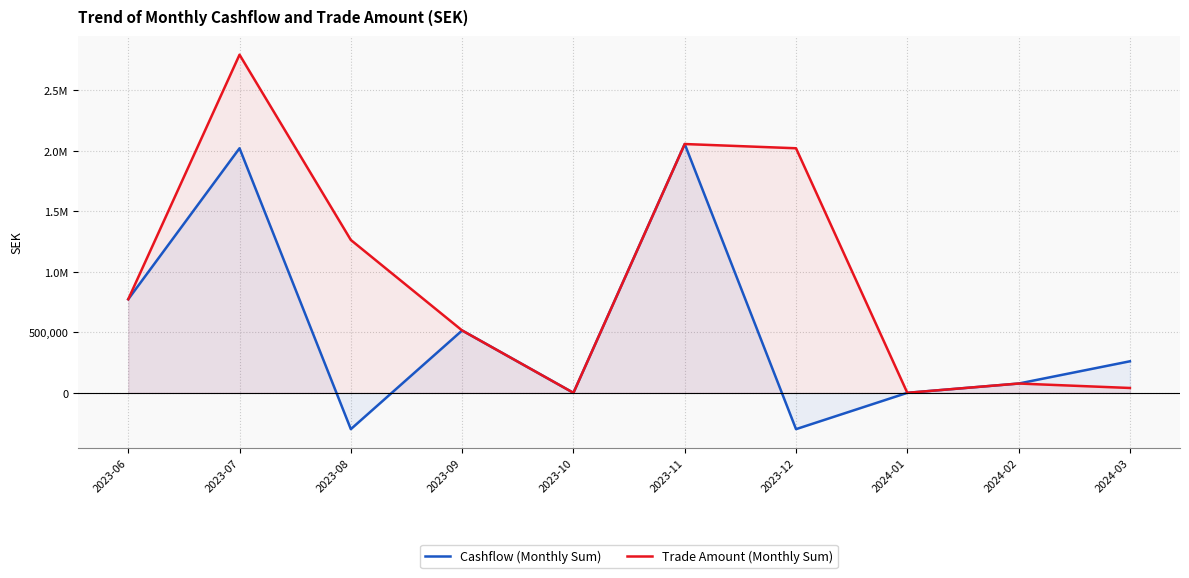

Reading right to left, list all the values displayed in this chart.

Cashflow (Monthly Sum): 2024-03=260500.0	2024-02=76725.0	2024-01=0.0	2023-12=-300000.0	2023-11=2055000.0	2023-10=0.0	2023-09=515063.5	2023-08=-300000.0	2023-07=2020000.0	2023-06=772793.2
Trade Amount (Monthly Sum): 2024-03=40000.0	2024-02=76725.0	2024-01=0.0	2023-12=2020000.0	2023-11=2055000.0	2023-10=0.0	2023-09=515063.5	2023-08=1262500.0	2023-07=2792793.2	2023-06=772793.2